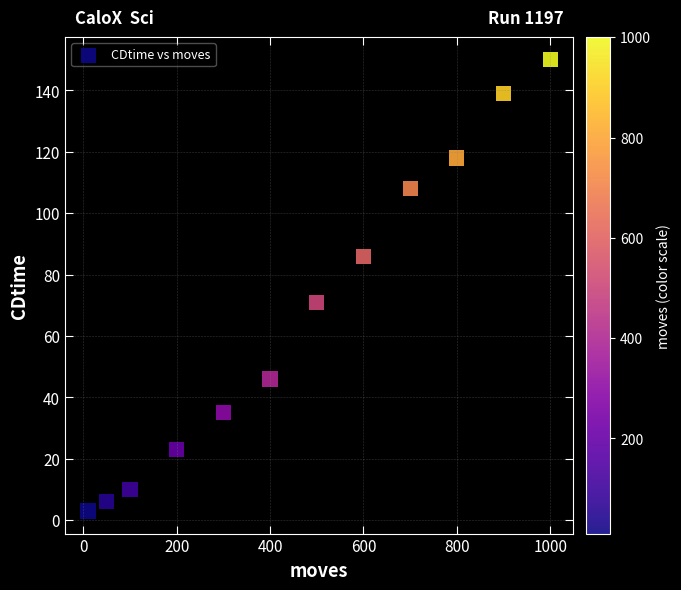

What Y value in the scatter plot is closest to 76?

71